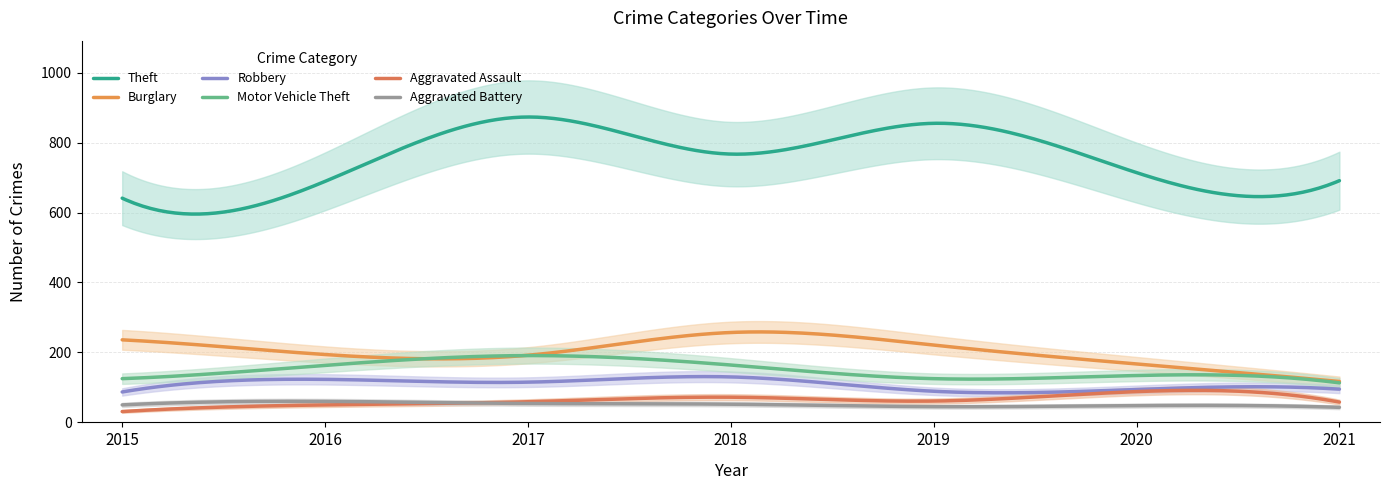

What is the spread (max minus min) of values at 2017?

819